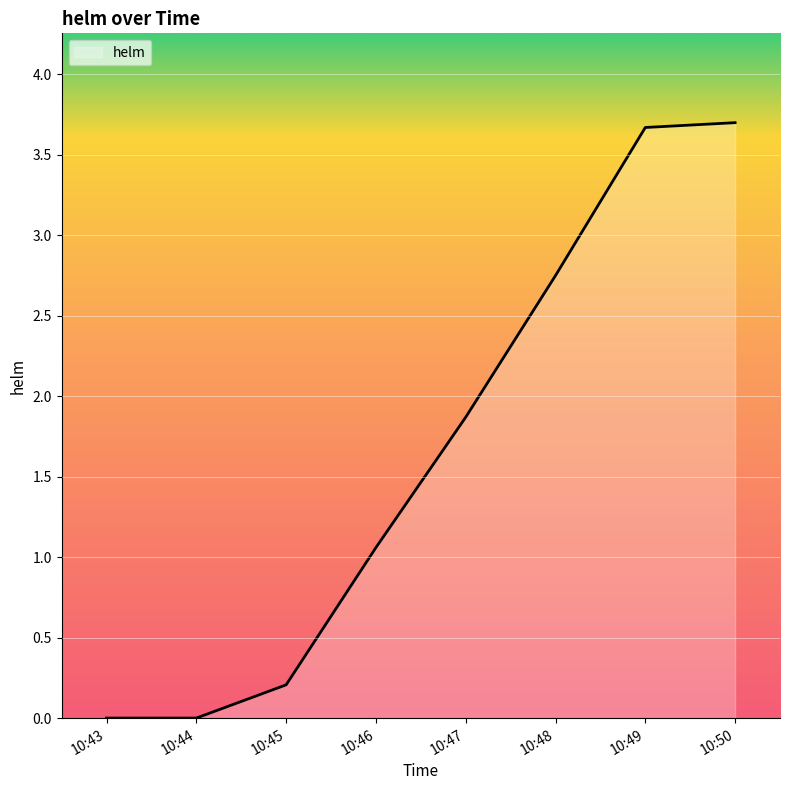

At which label is the value closest to 1?

10:46